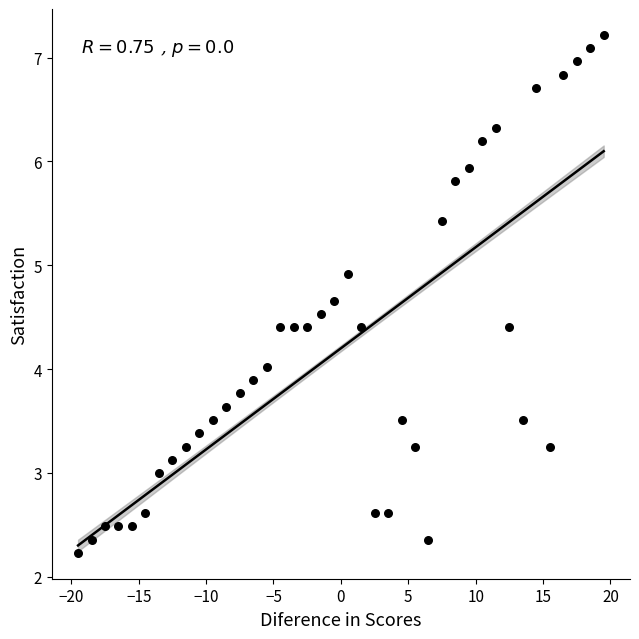

What is the range of Y values (max minus min)?

5.0